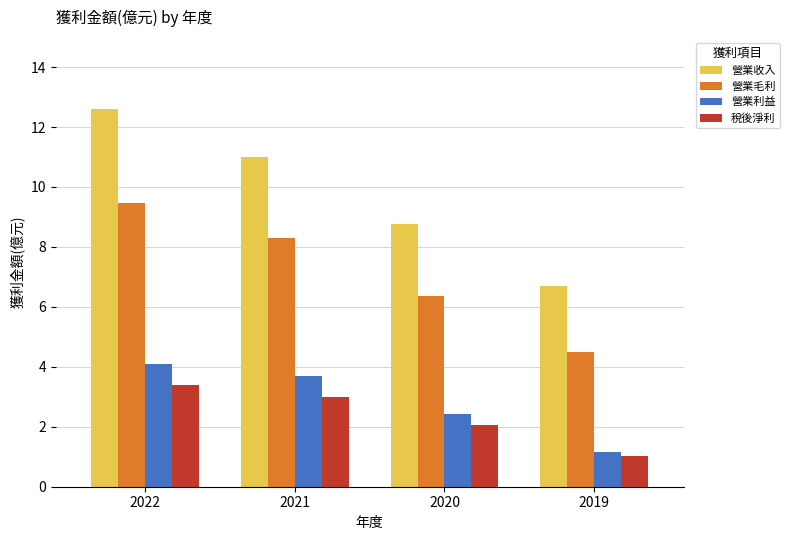

What value does the 稅後淨利 series have at 2022?

3.4